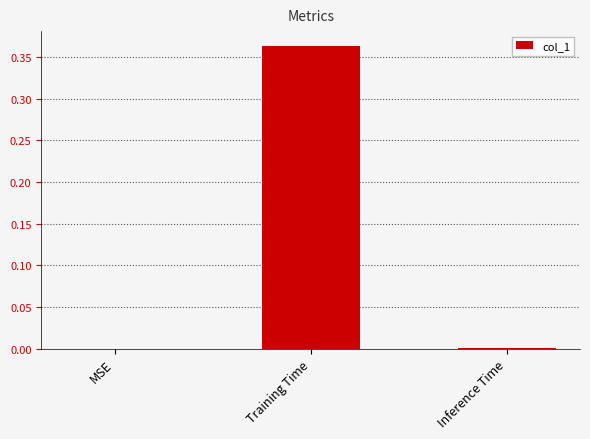

The chart shows a value of 0.0 at Inference Time. True or false?

True